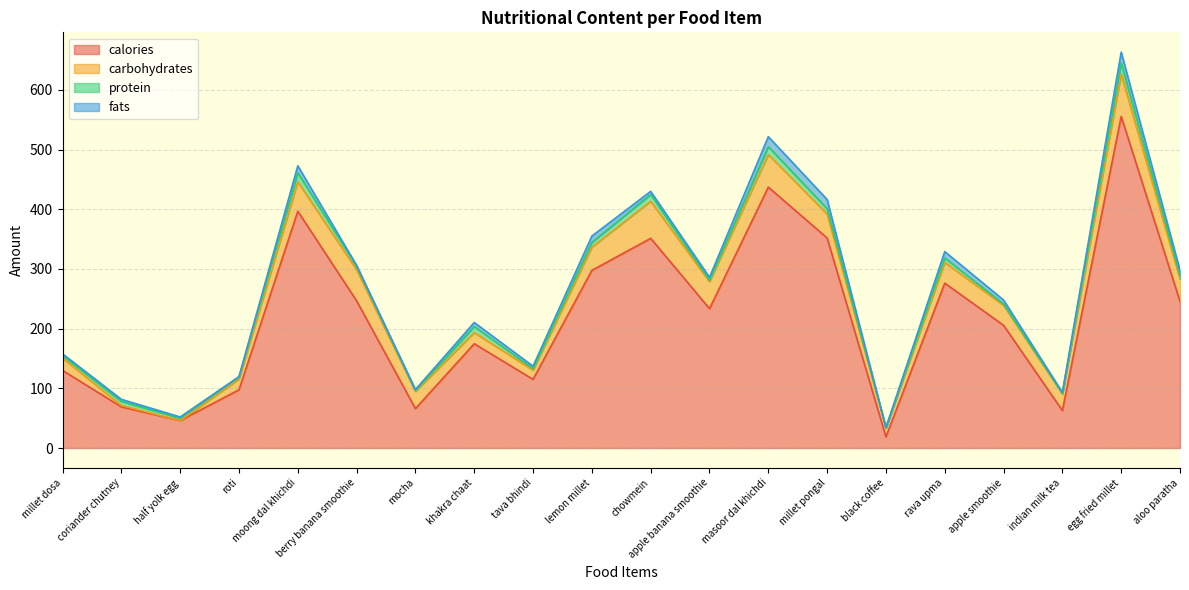

The fats series shows 1.9 at millet dosa. True or false?

False